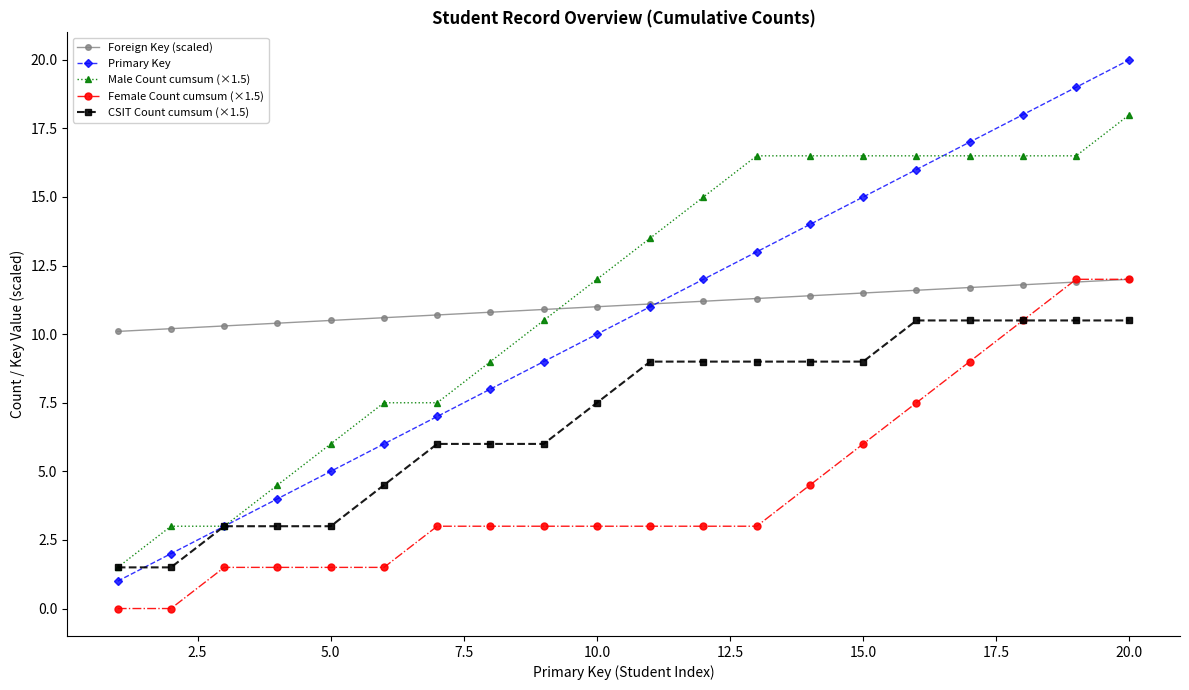

True or false: CSIT Count cumsum (×1.5) and Primary Key cross at least once.

True